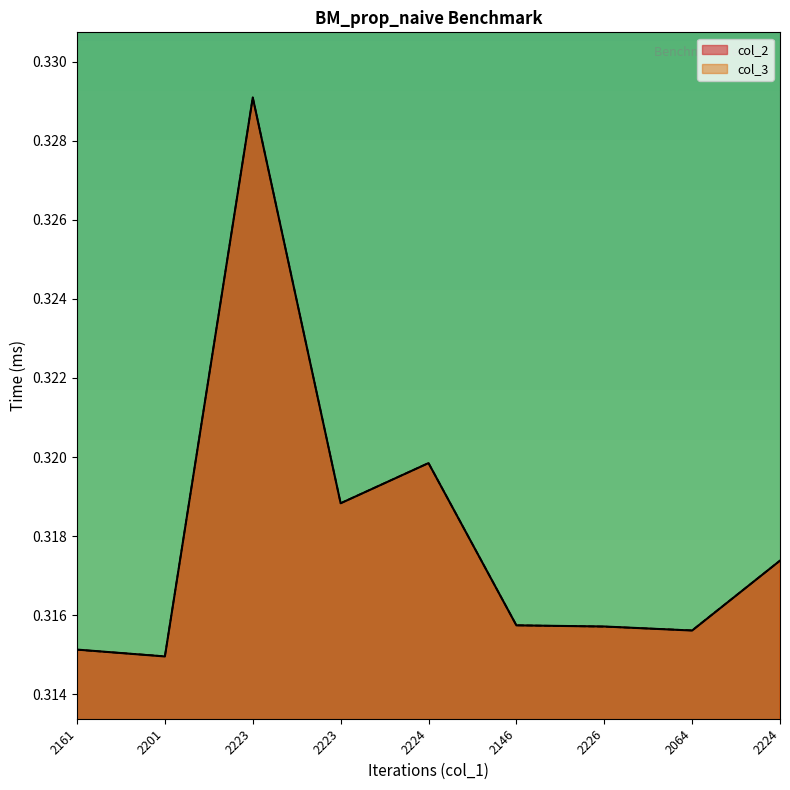

Between which two adjacent categories do col_3 and col_2 first intersect?

2161 and 2201